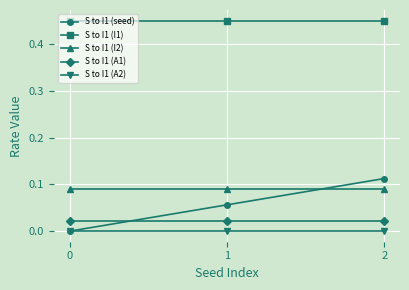

The value of S to I1 (A1) at 0 is 0.0. True or false?

True